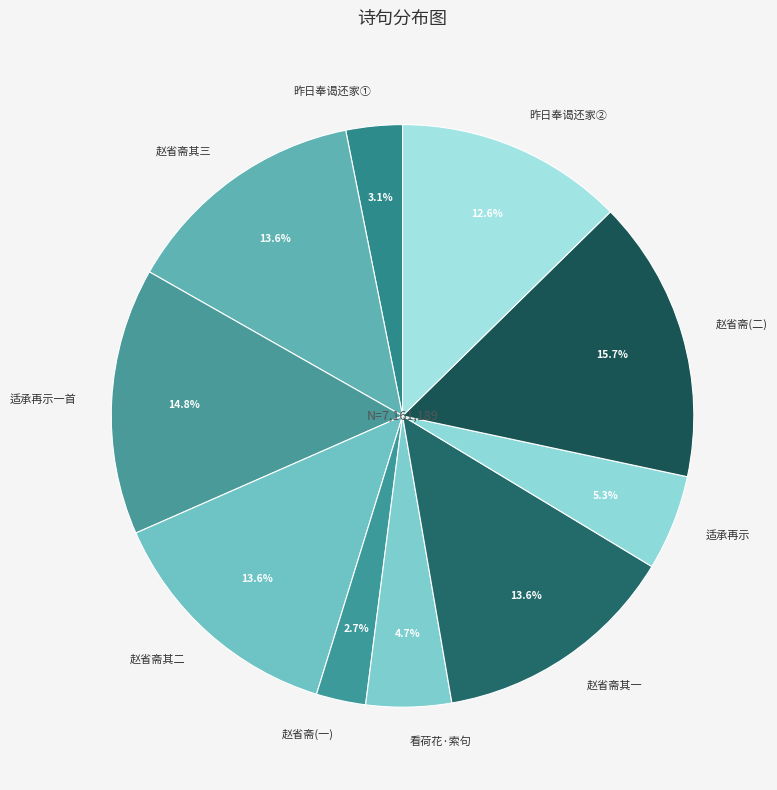

How many slices are in this pie chart?

10